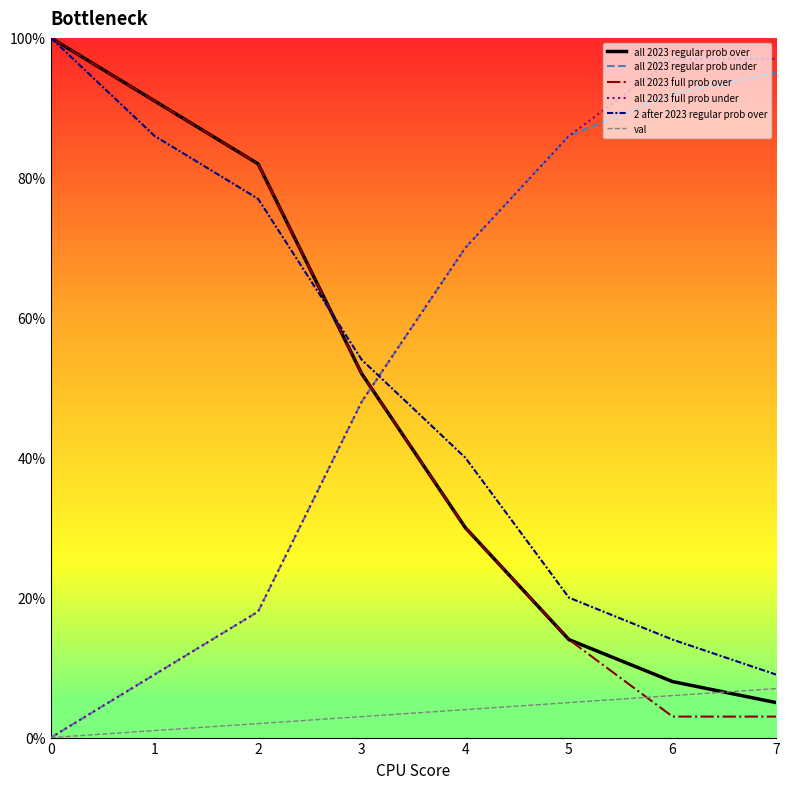

Is it true that all 2023 full prob under equals 97 at 6?

True